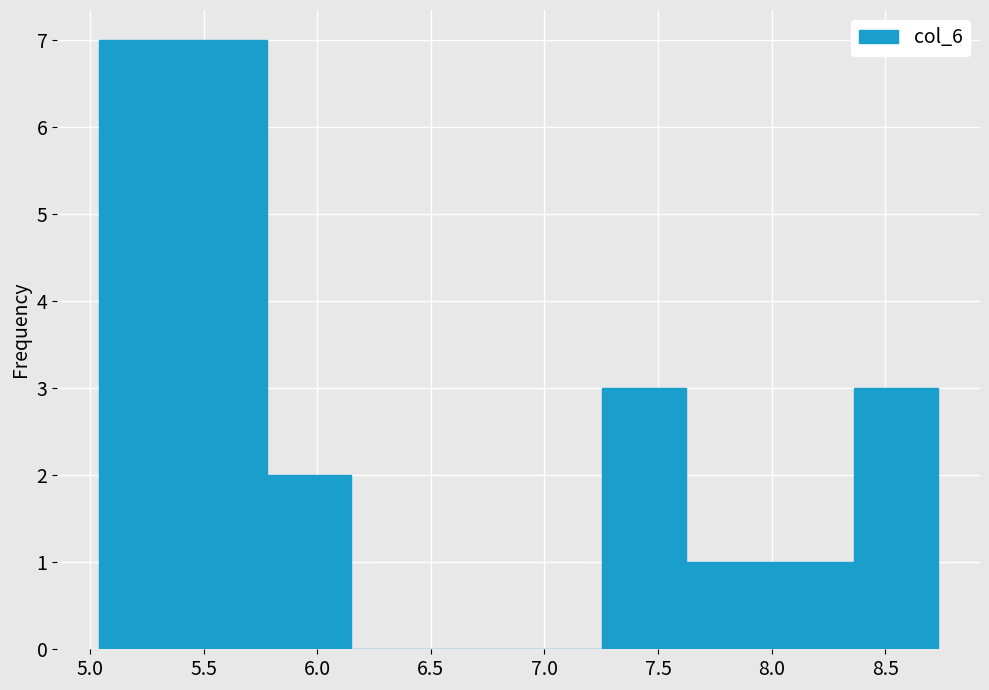

Reading left to right, list every bar in this chart as the range it spans on the x-axis followed by its height. Neither the bar edges nor the heights are printed on the chart, so give them approximately, as read against the axes.

5.05 to 5.40: 7
5.40 to 5.80: 7
5.80 to 6.15: 2
6.15 to 6.50: 0
6.50 to 6.90: 0
6.90 to 7.25: 0
7.25 to 7.65: 3
7.65 to 8.00: 1
8.00 to 8.35: 1
8.35 to 8.75: 3